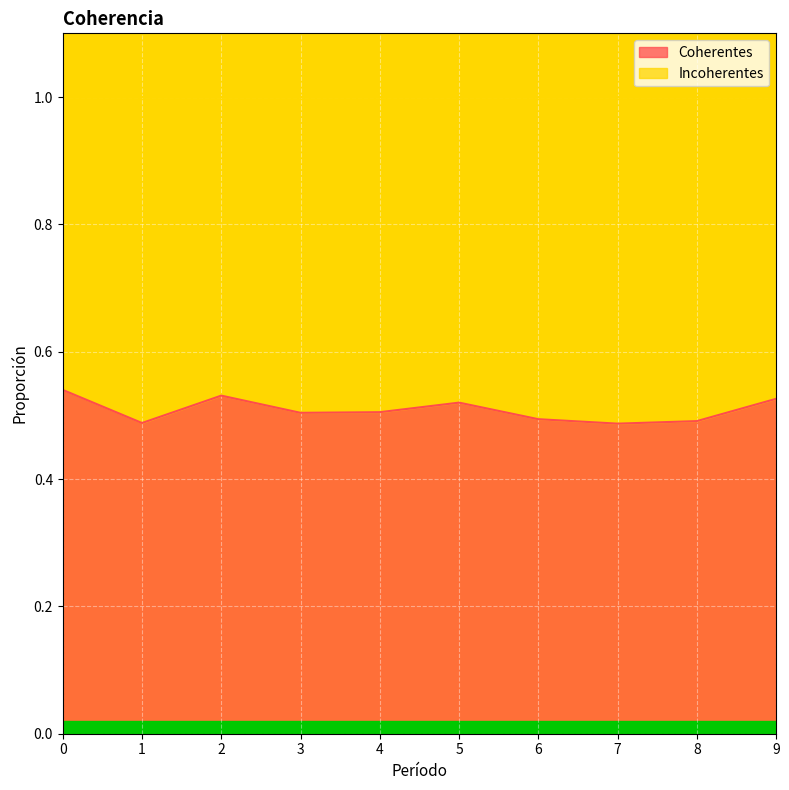

Reading right to left, what are all the values shown in this chart?

9=0.5	8=0.5	7=0.5	6=0.5	5=0.5	4=0.5	3=0.5	2=0.5	1=0.5	0=0.5